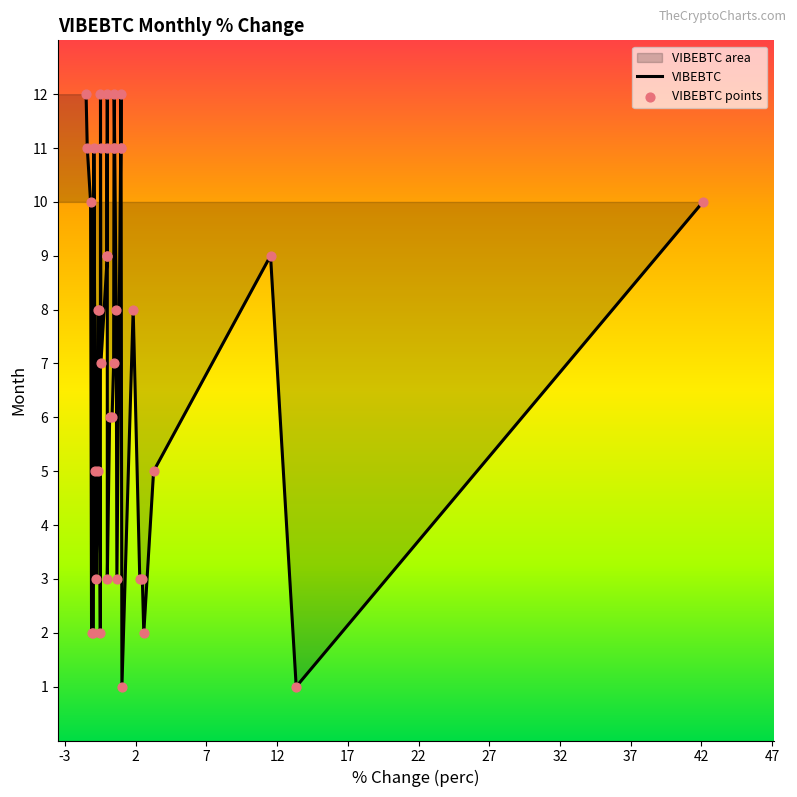

Which series contains the highest Y value?

VIBEBTC